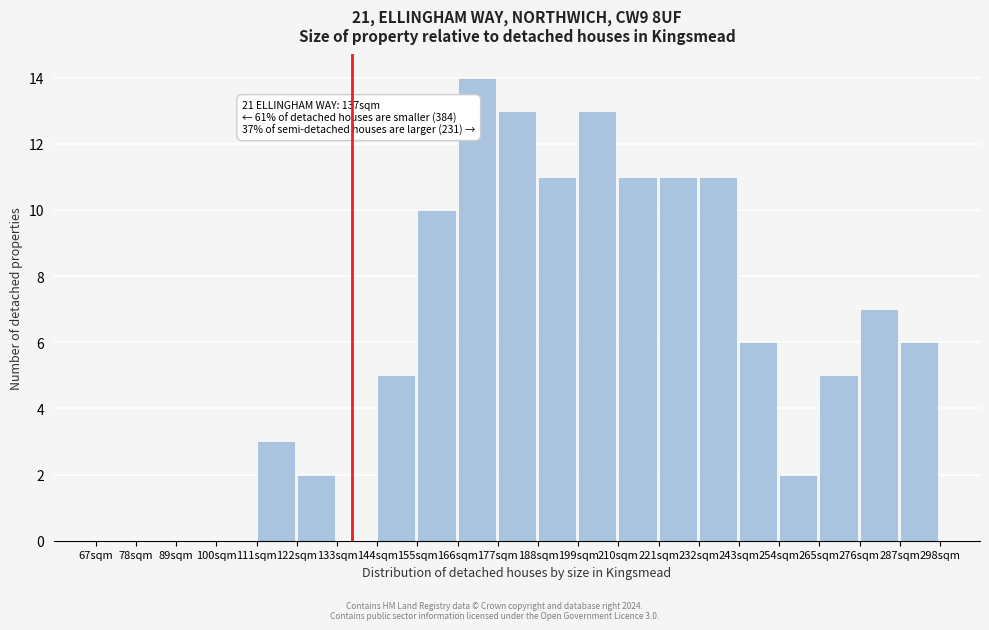

Over which range of the x-axis is the bar tallest?

166 to 177